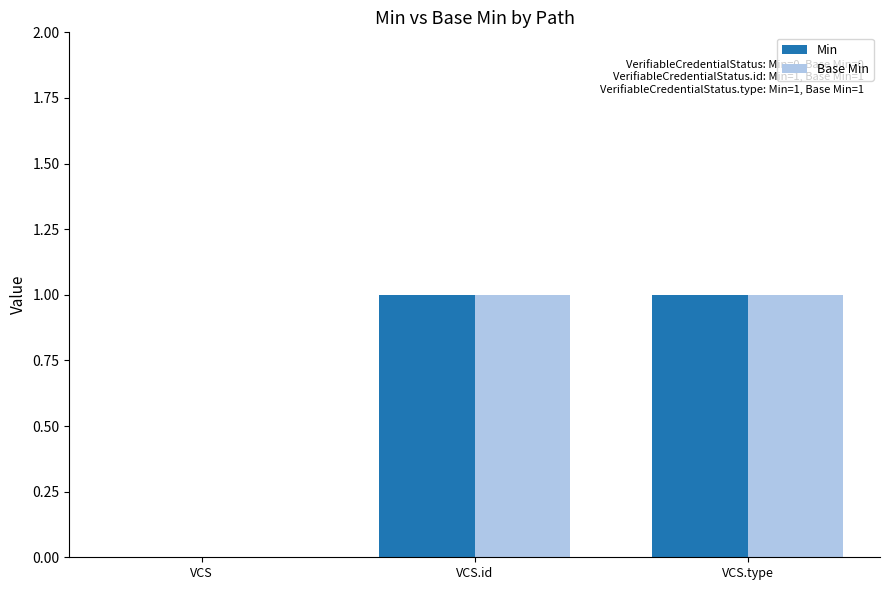

The Min series shows 0 at VCS.id. True or false?

False